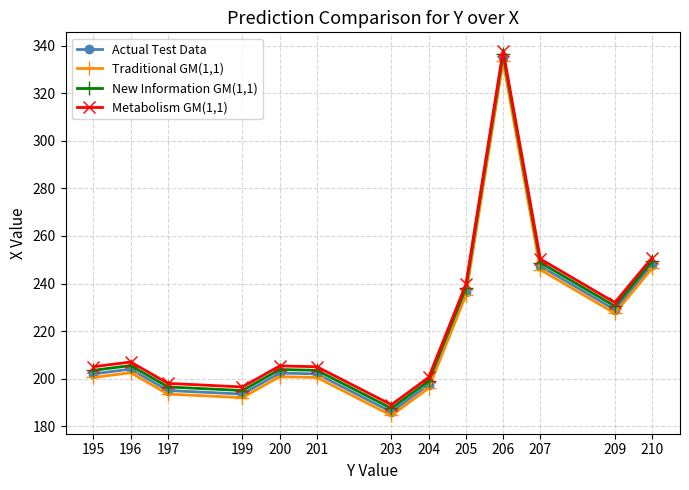

True or false: Metabolism GM(1,1) has more than 0 interior local peaks.

True